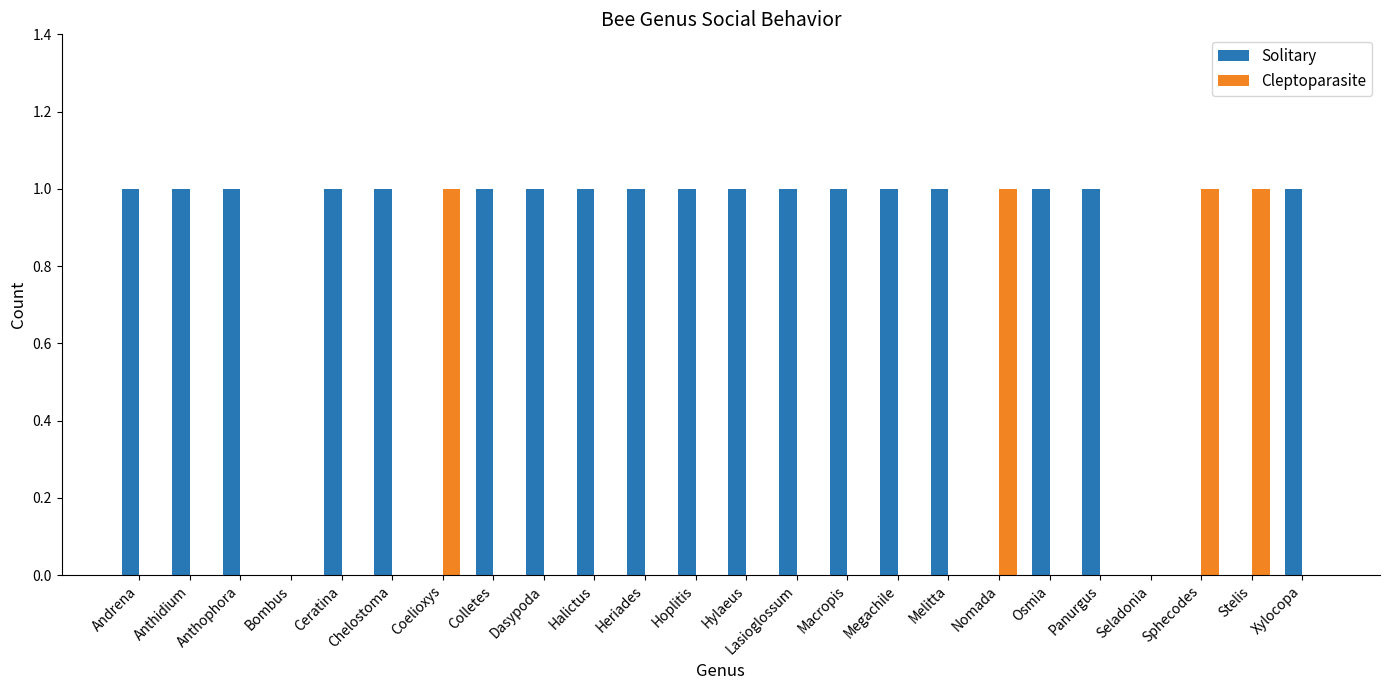

The Solitary series shows 0 at Seladonia. True or false?

True